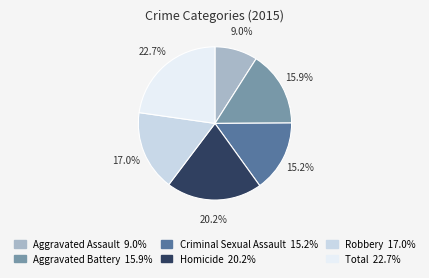

How many segments does this pie chart have?

6